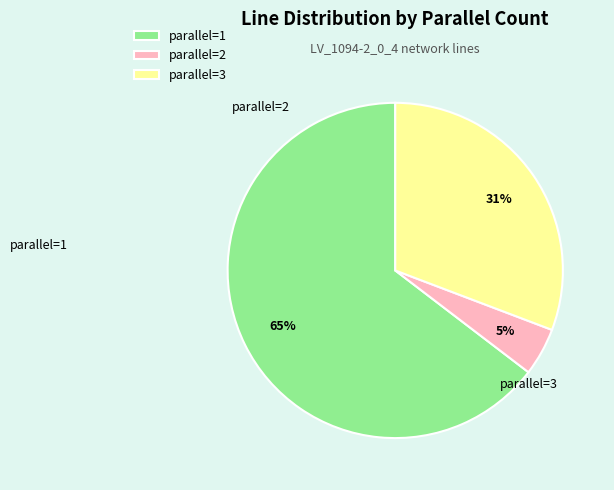

Which has a higher value, parallel=3 or parallel=1?

parallel=1